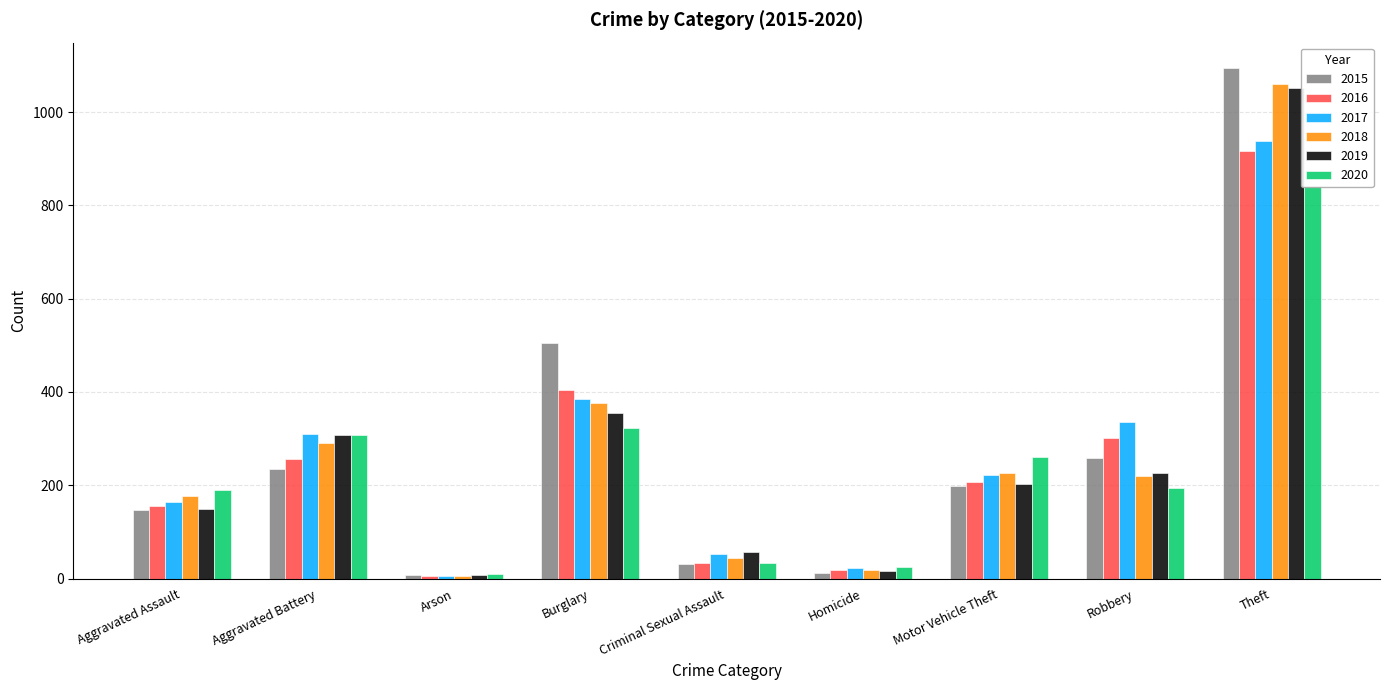

What is the difference between the 2016 values at Homicide and Burglary?

387